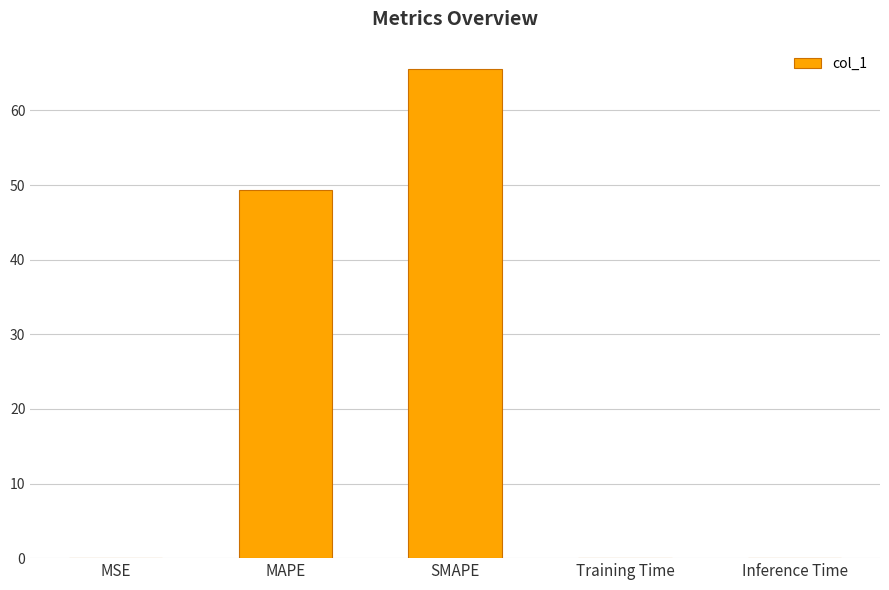

Between MSE and SMAPE, which is larger?

SMAPE